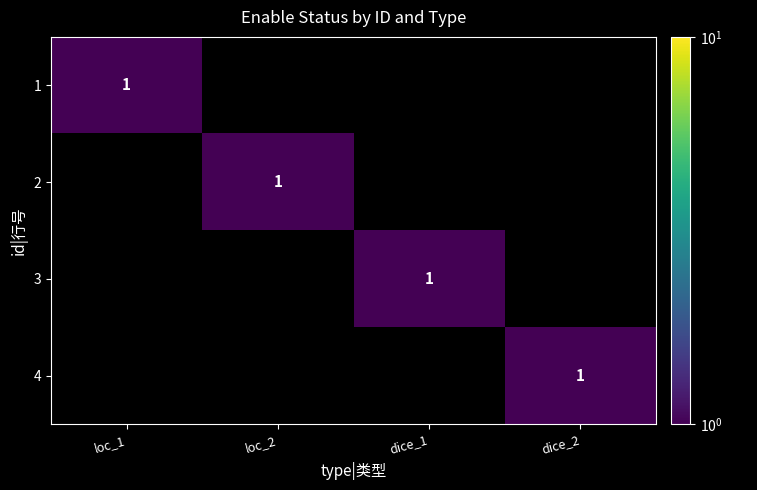

What is the spread (max minus min) of values at dice_1?

1